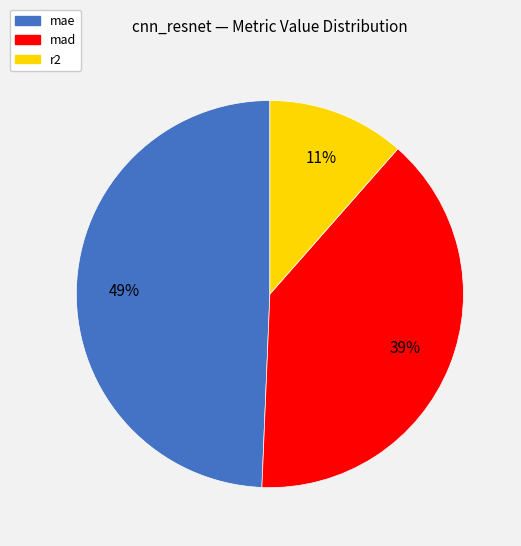

Is there a majority slice in this chart?

No